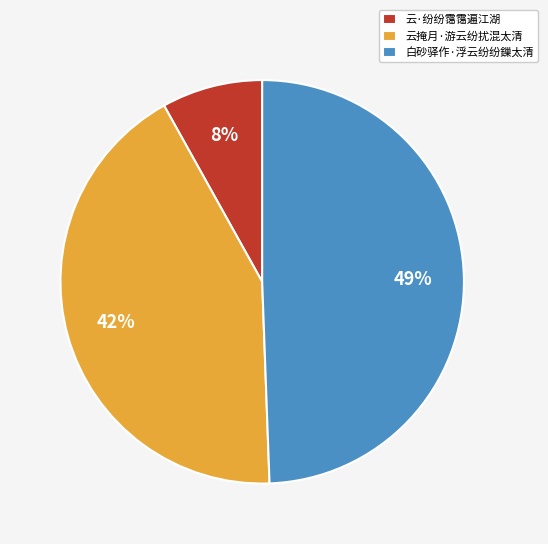

Combined, do 白砂驿作·浮云纷纷鏁太清 and 云掩月·游云纷扰混太清 account for over 50%?

Yes